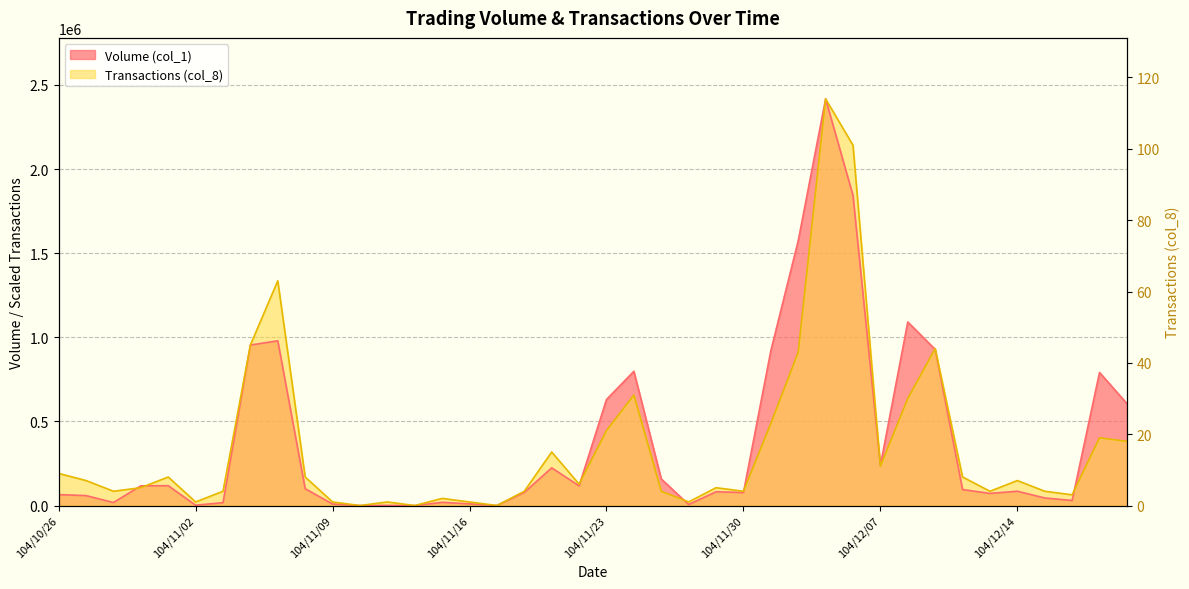

What position from the right is 104/10/27?

39